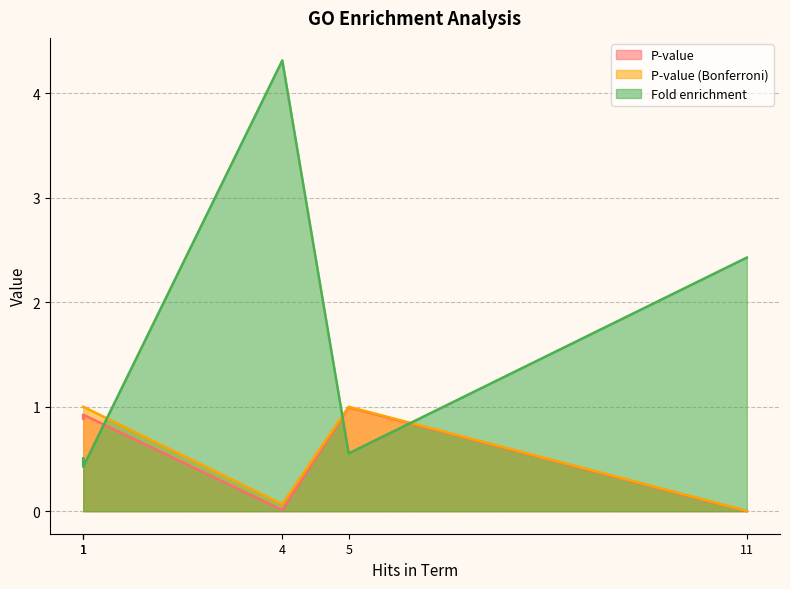

What is the value of the Fold enrichment point at the 3rd from the left?

0.5